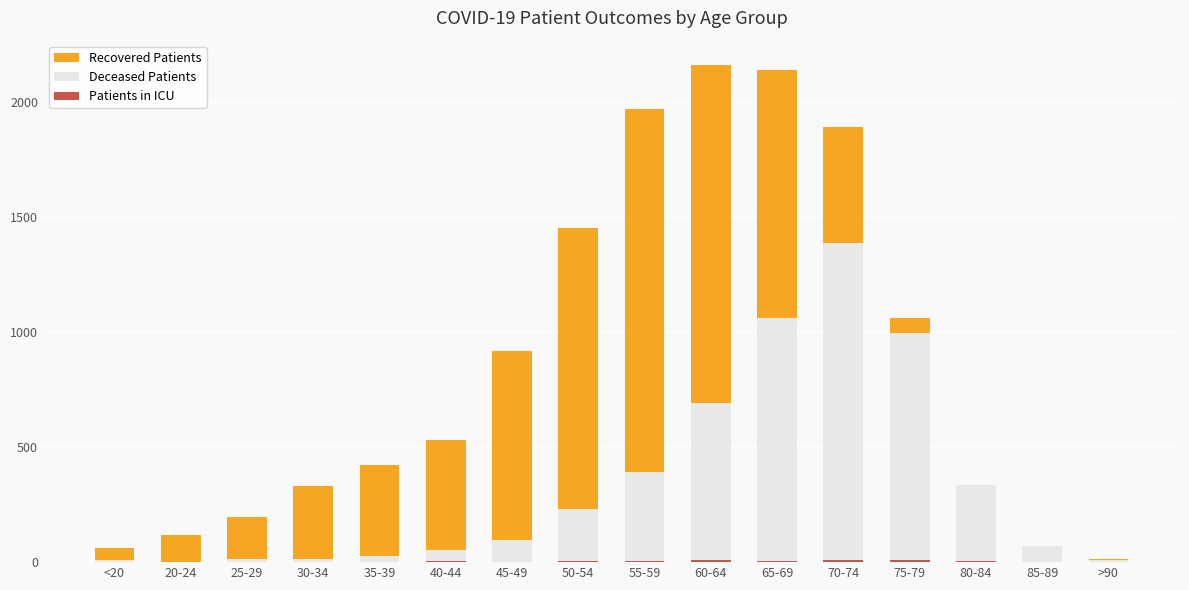

Is the value of Deceased Patients at 40-44 greater than the value of Recovered Patients at 75-79?

No